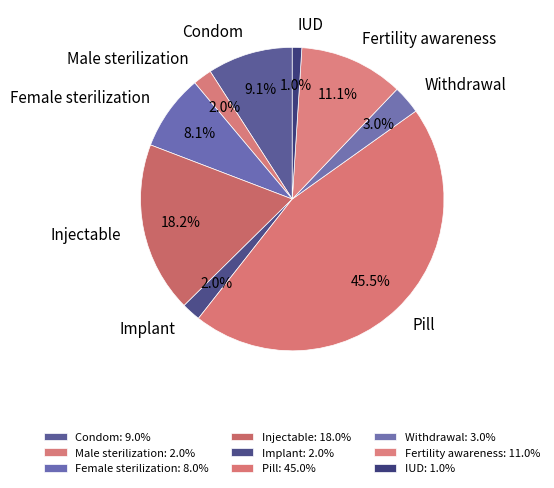

Which has a higher value, Condom or Pill?

Pill